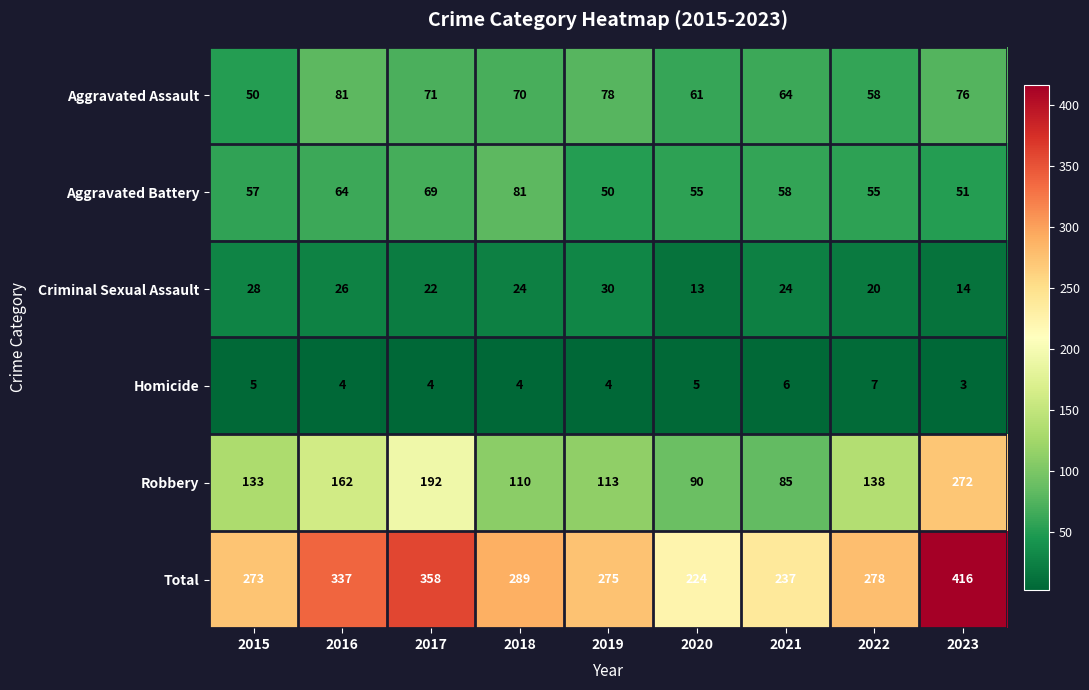

What is the difference between the maximum and minimum values in the Criminal Sexual Assault series?

17